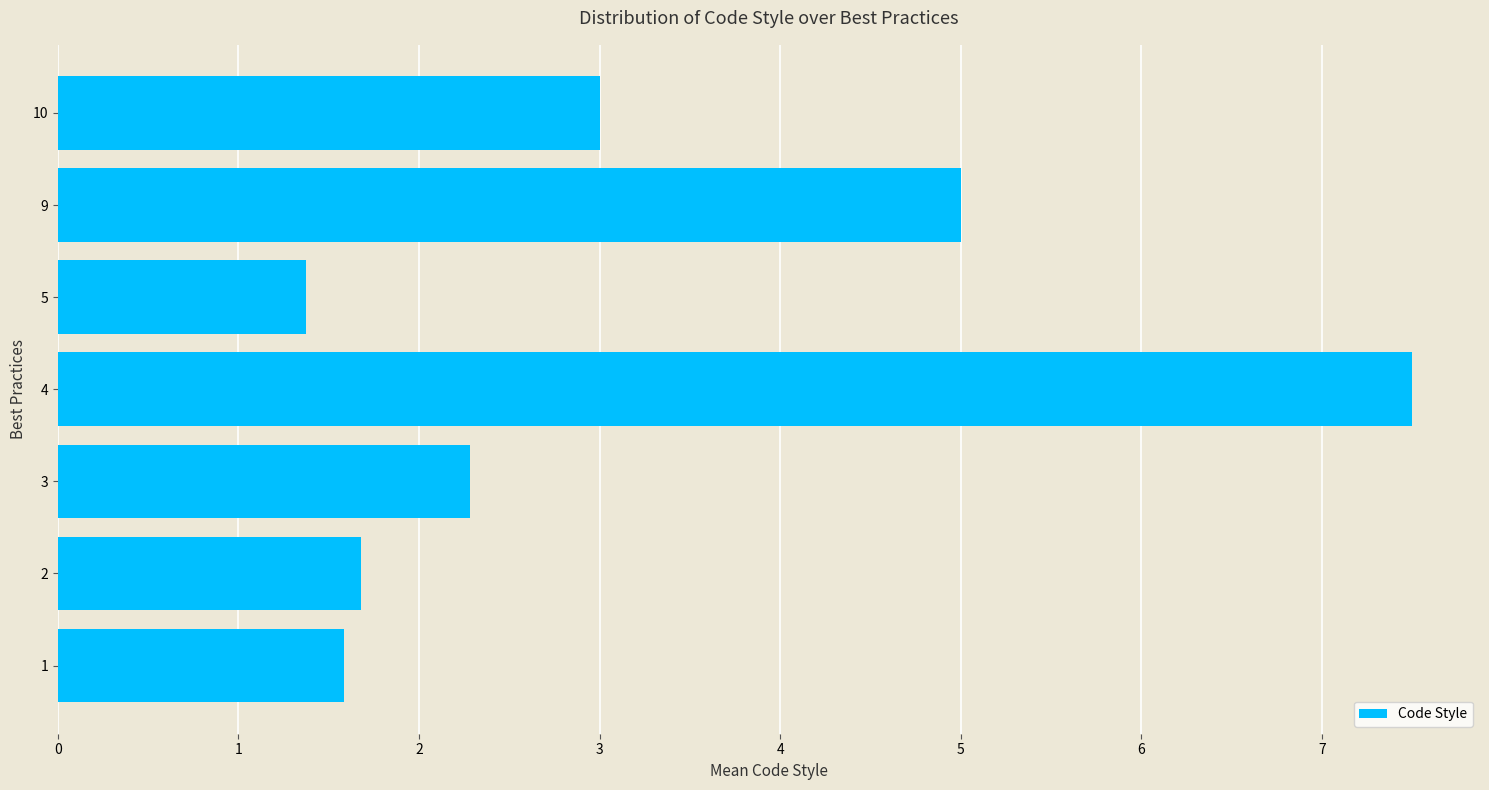

The value at 2 is 1.7. True or false?

True